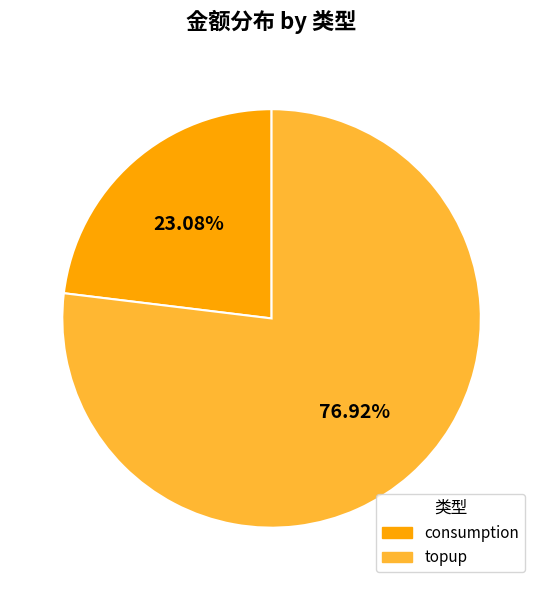

To the nearest percent, what is the difference between the topup and consumption slice percentages?

54%